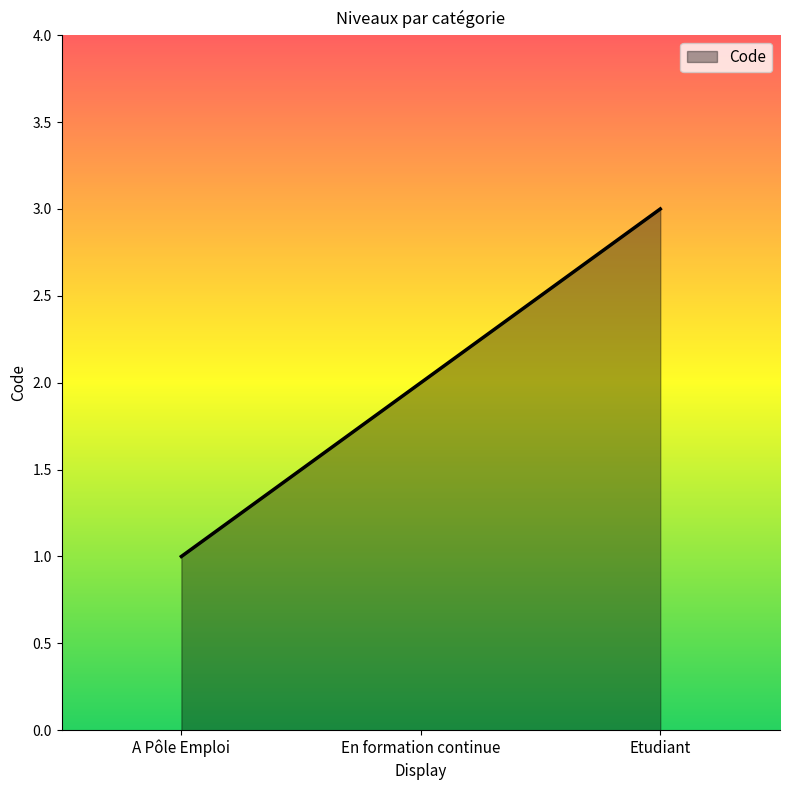

At which category does the chart reach its peak across all series?

Etudiant